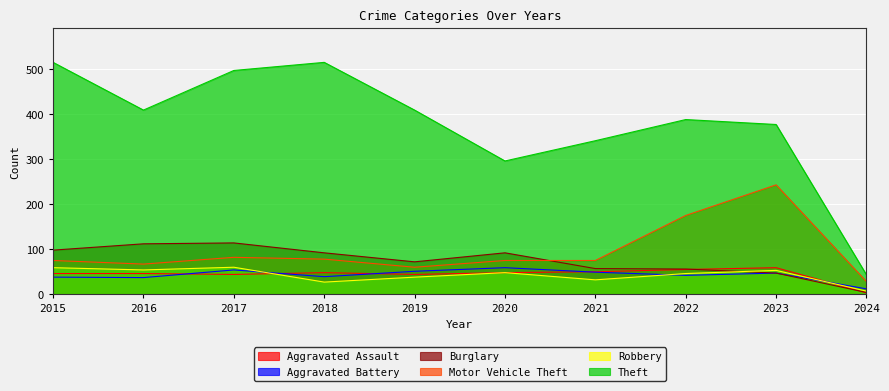

Between 2020 and 2022, which series saw the biggest shift?

Motor Vehicle Theft